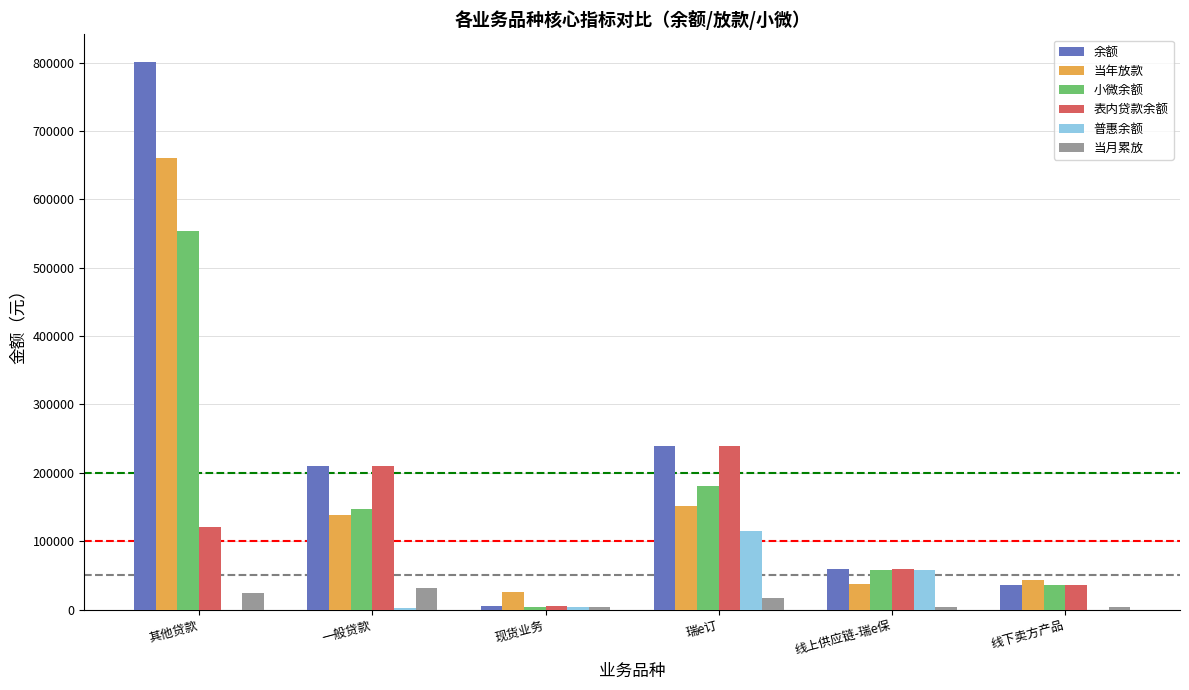

Which series has the largest total across all categories?

余额